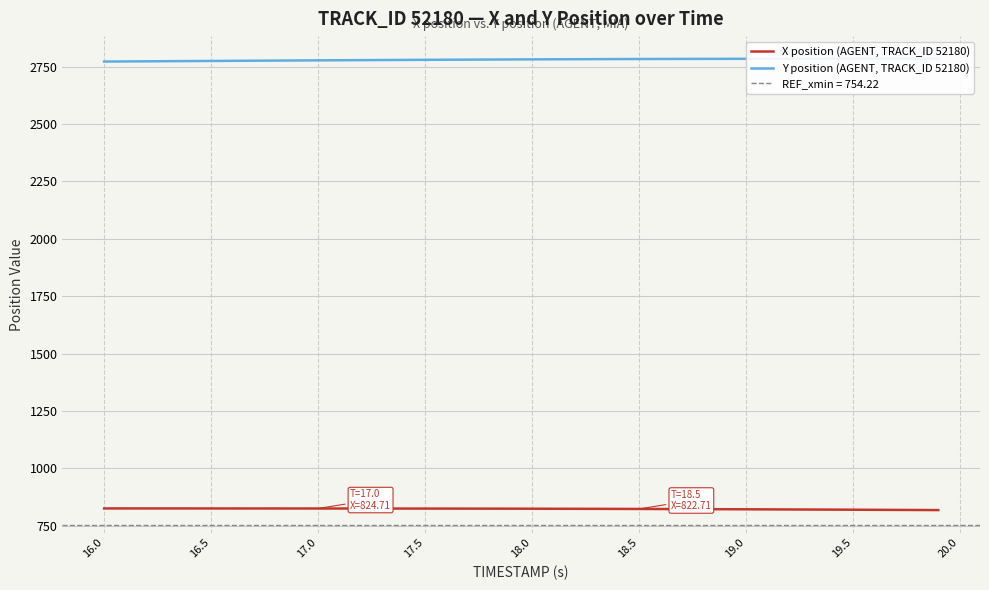

What is the difference between the maximum and minimum values in the Y position (AGENT, TRACK_ID 52180) series?

12.5